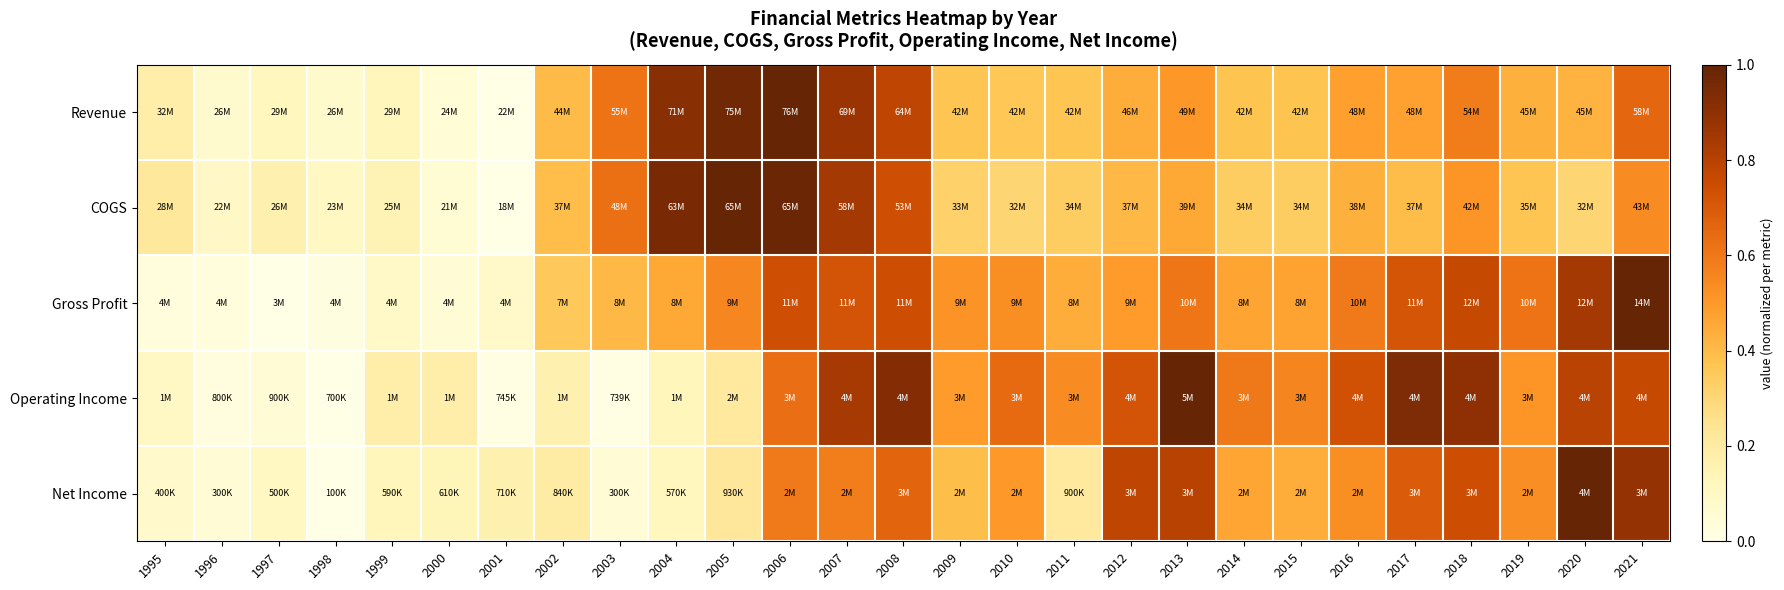

Which label corresponds to the largest value in the chart?

2006